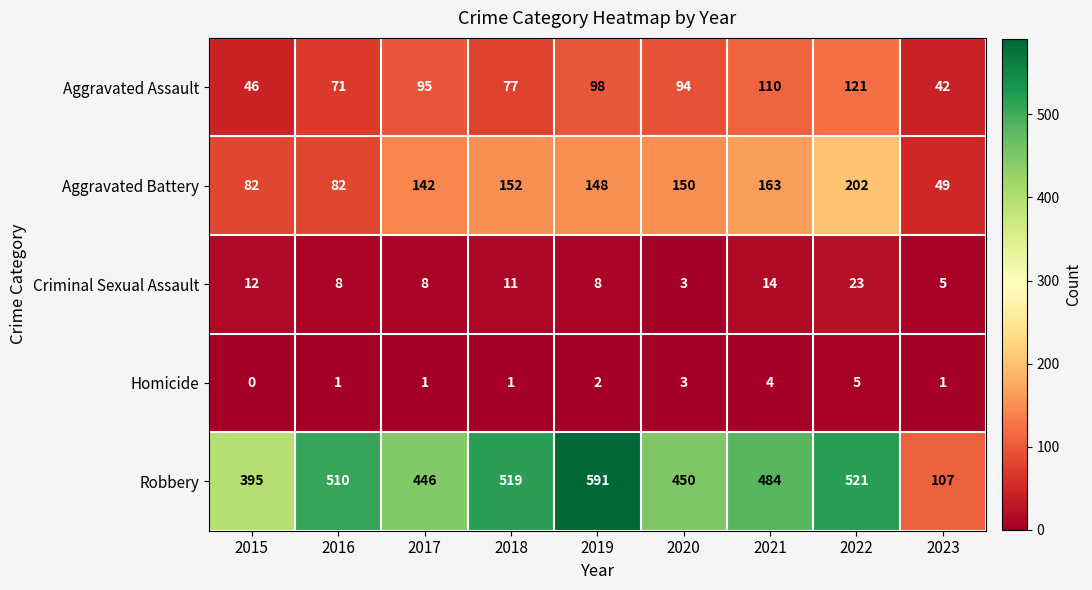

Which category has the lowest value across all series?

2015